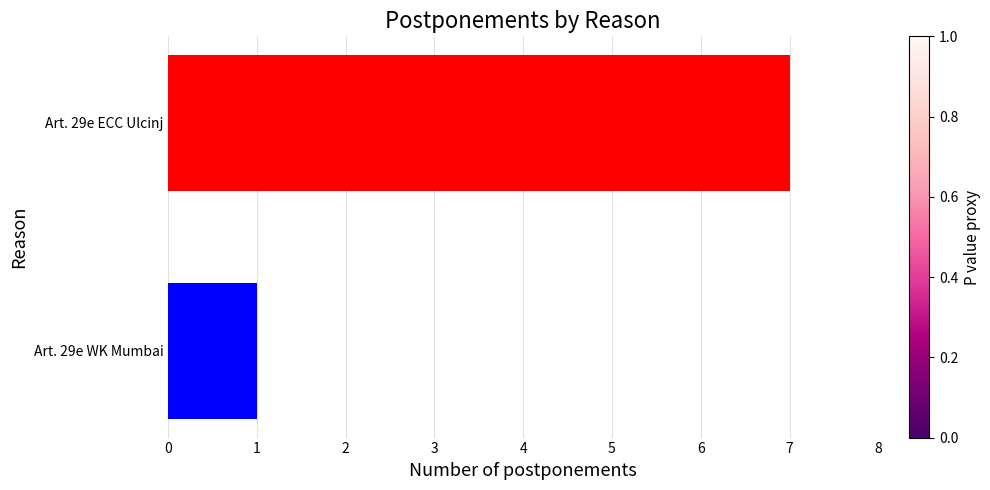

How many data points are less than 7?

1